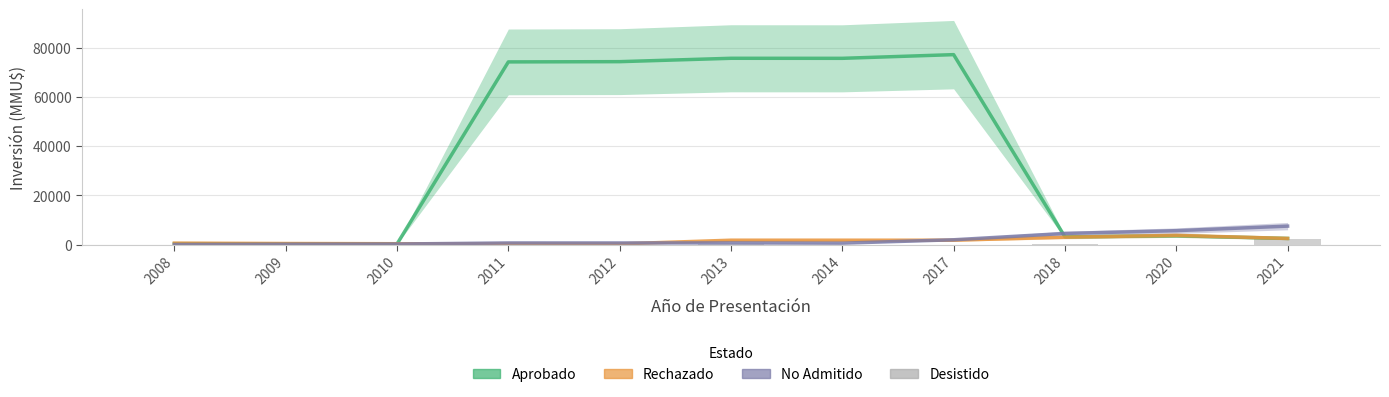

How many data points in No Admitido are above 660?

6